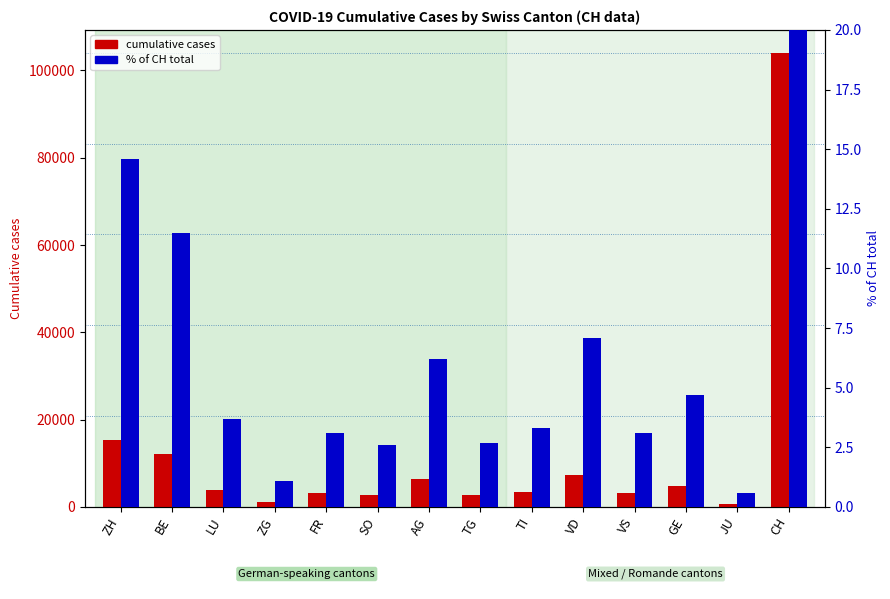

Between ZG and LU, which is larger?

LU